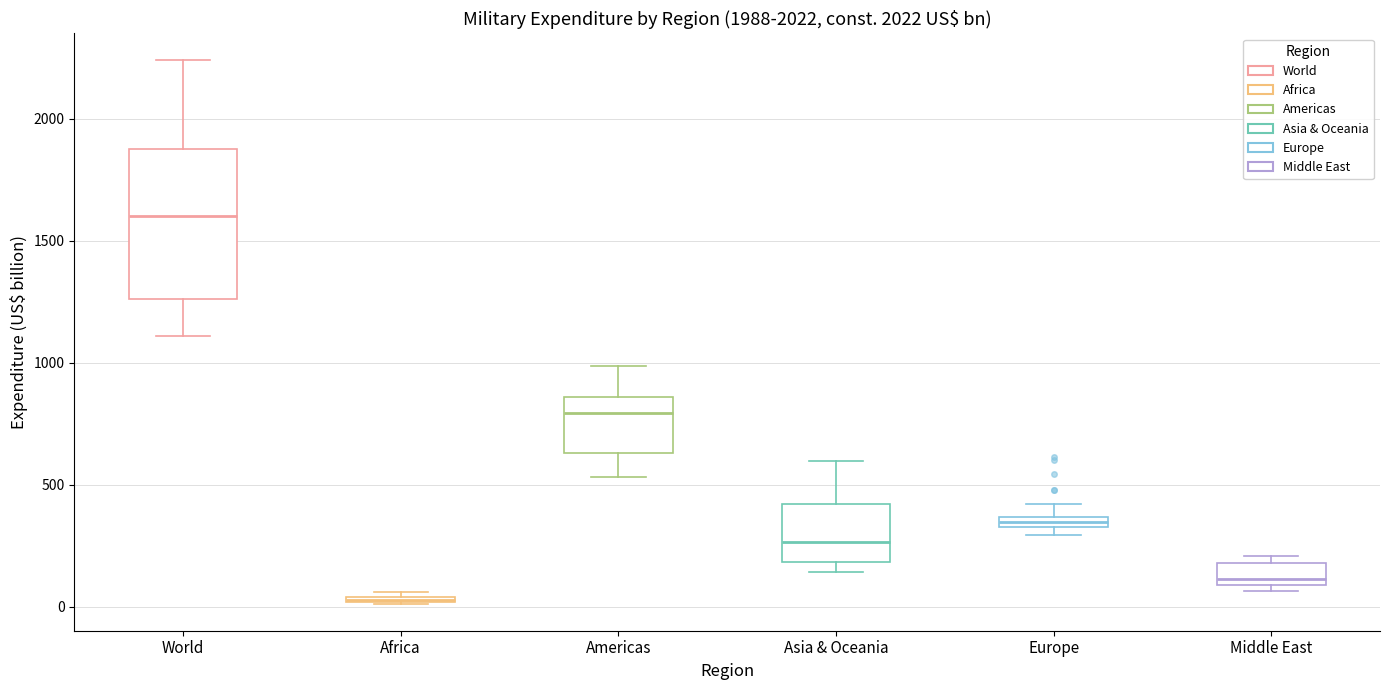

Which box has the lowest median line?

Africa